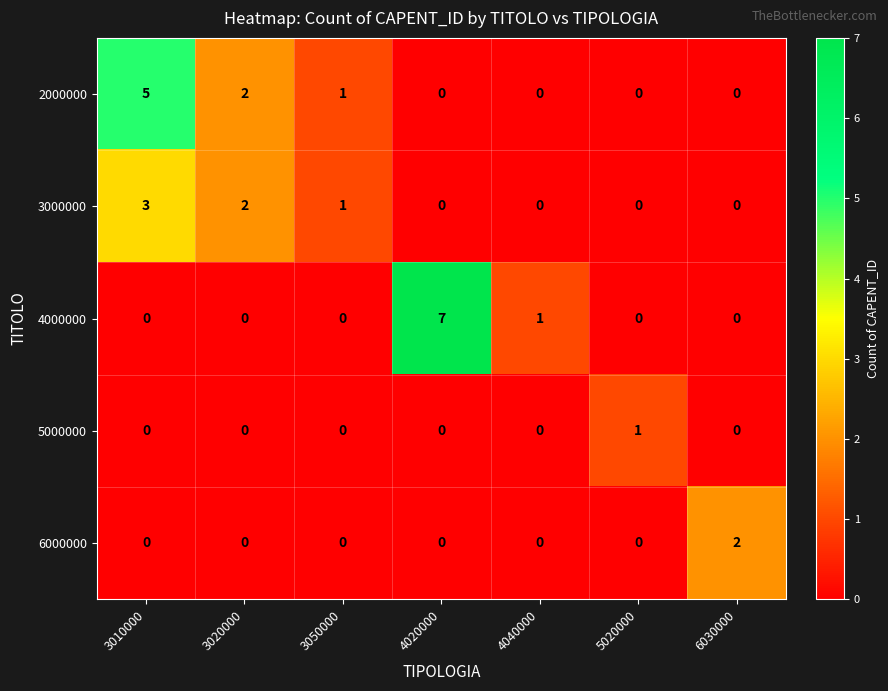

Read the 2000000 value at 3010000.

5